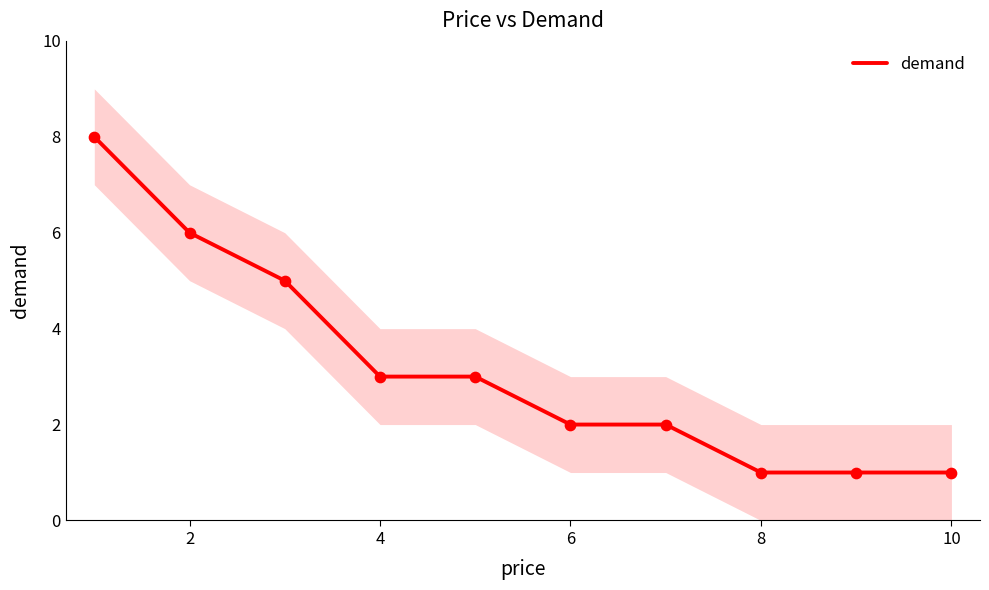

The value of demand at 10 is 2. True or false?

False